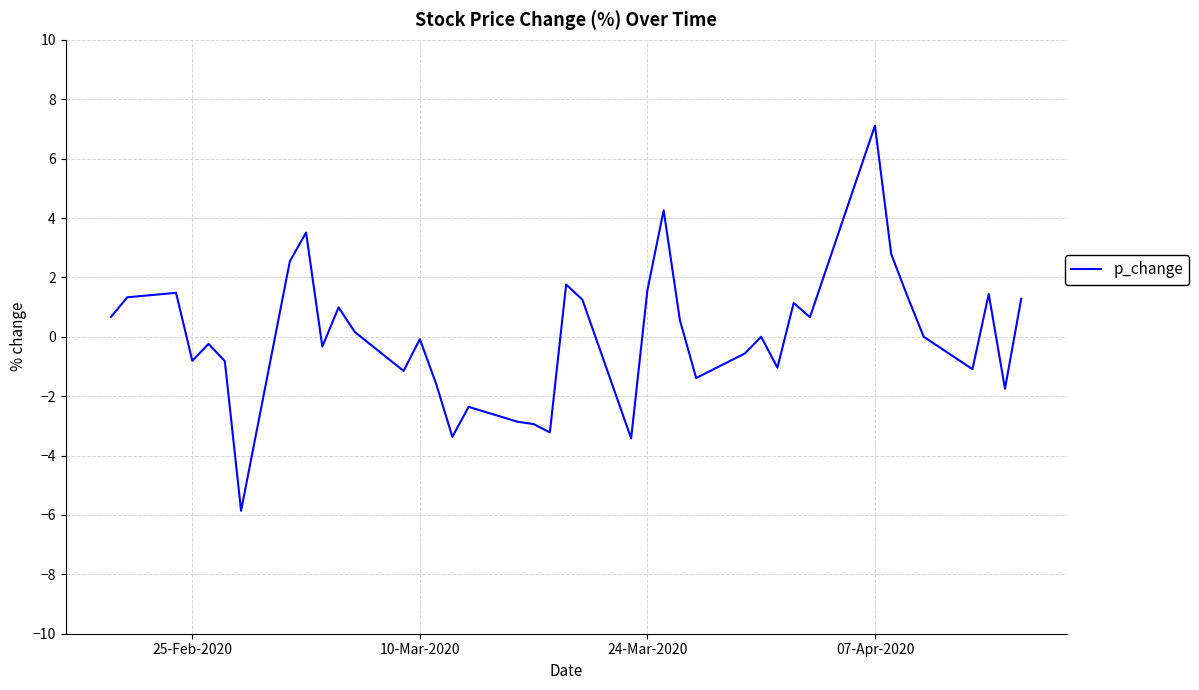

What is the maximum value shown in the chart?

7.1